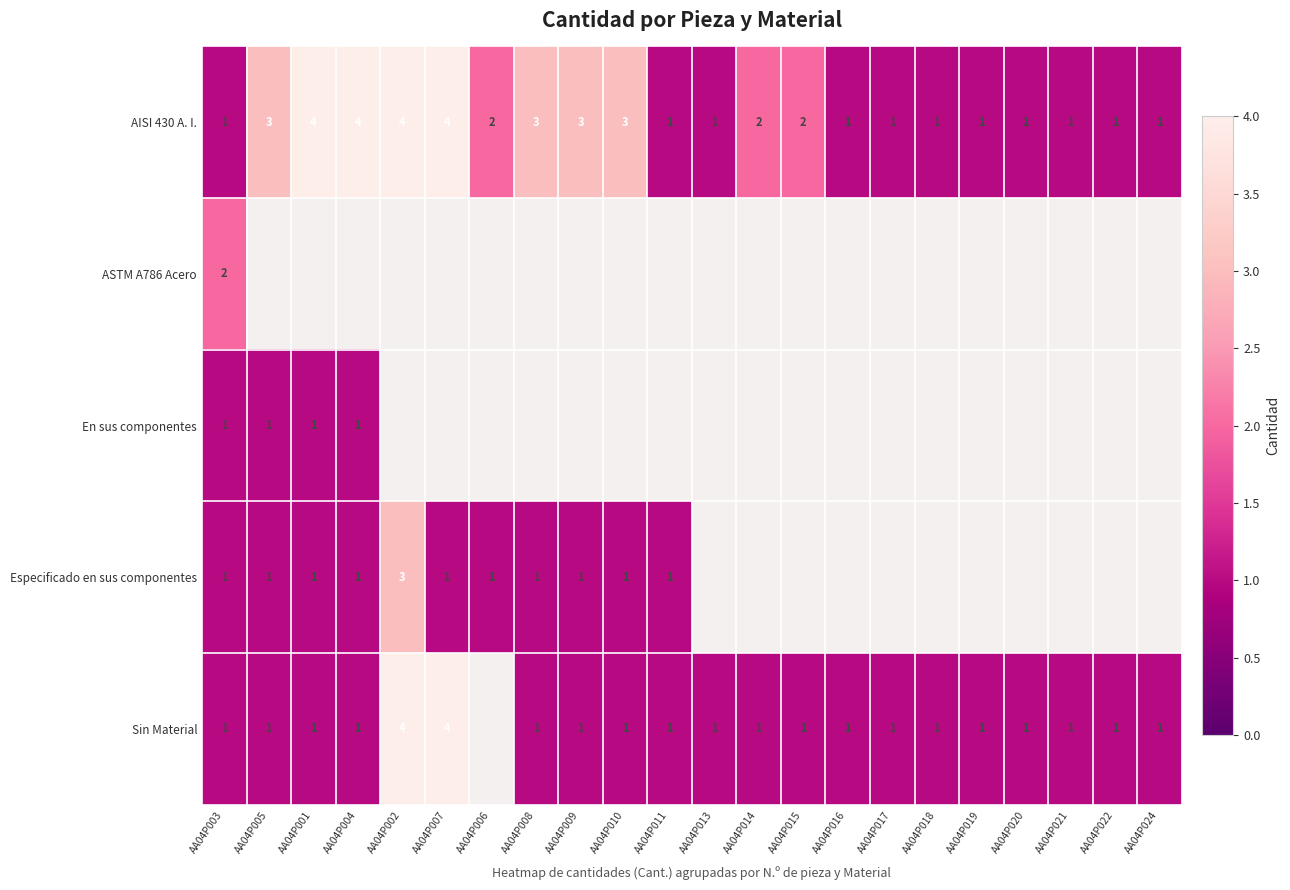

How many AISI 430 A. I. values are between 1 and 3?

18